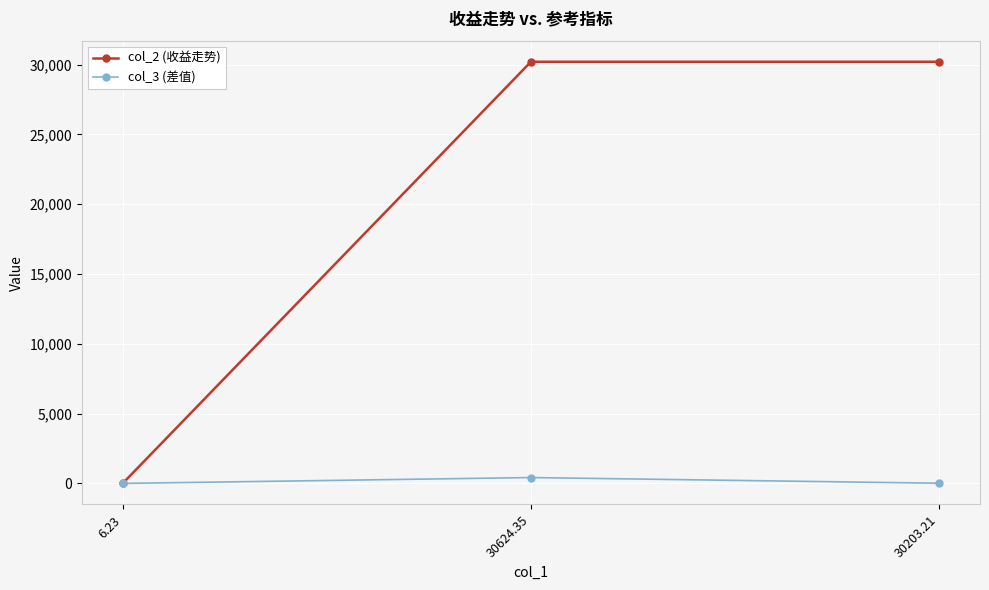

Which series has the largest total across all categories?

col_2 (收益走势)